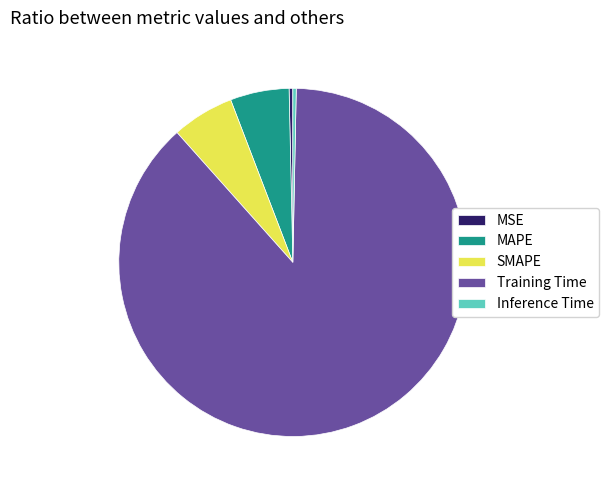

How many segments does this pie chart have?

5